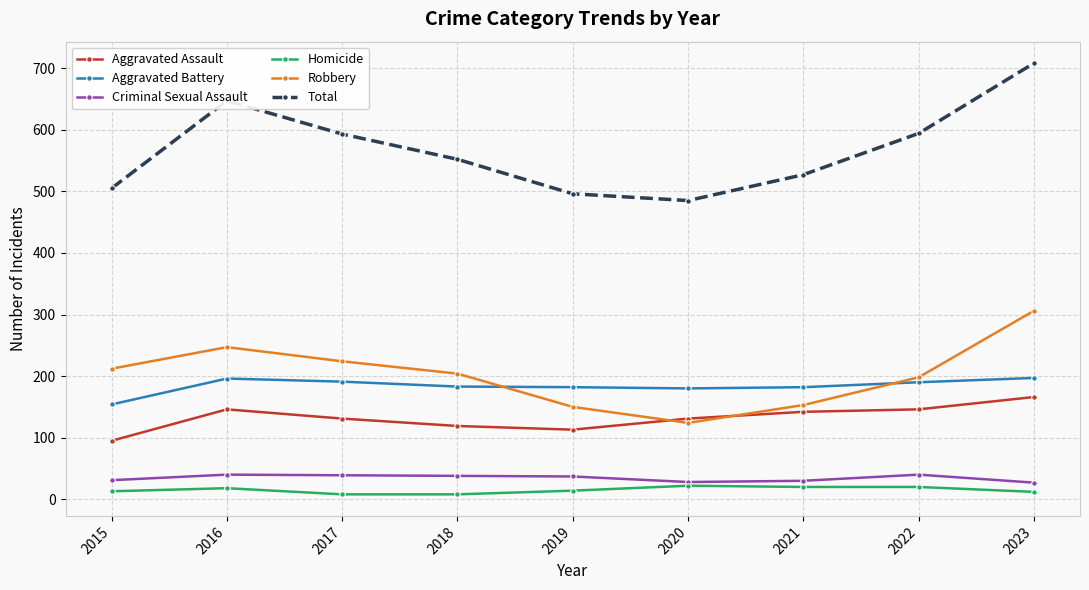

At which category is the sum across all series the highest?

2023